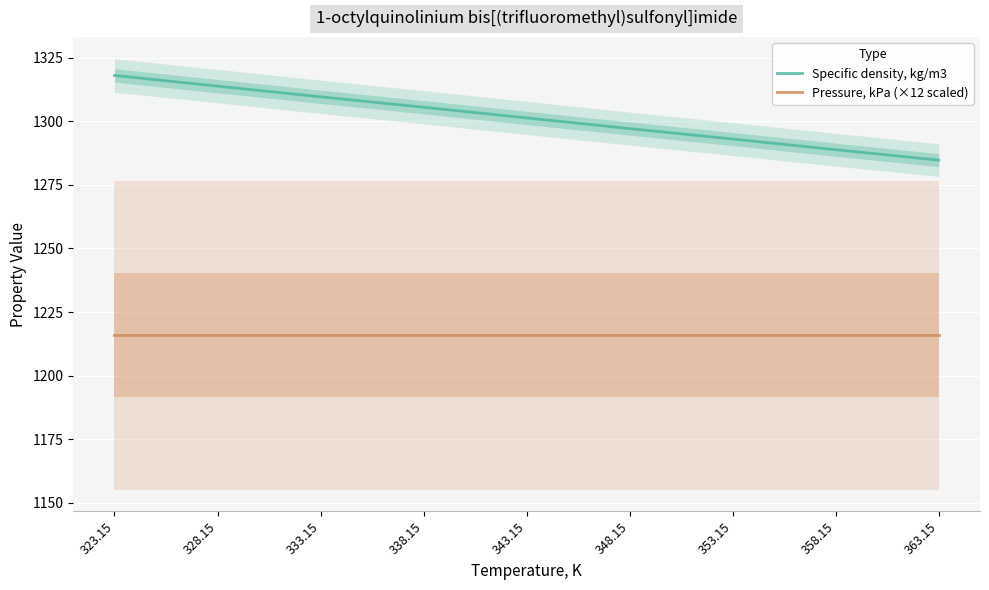

What position from the left is 328.15?

2